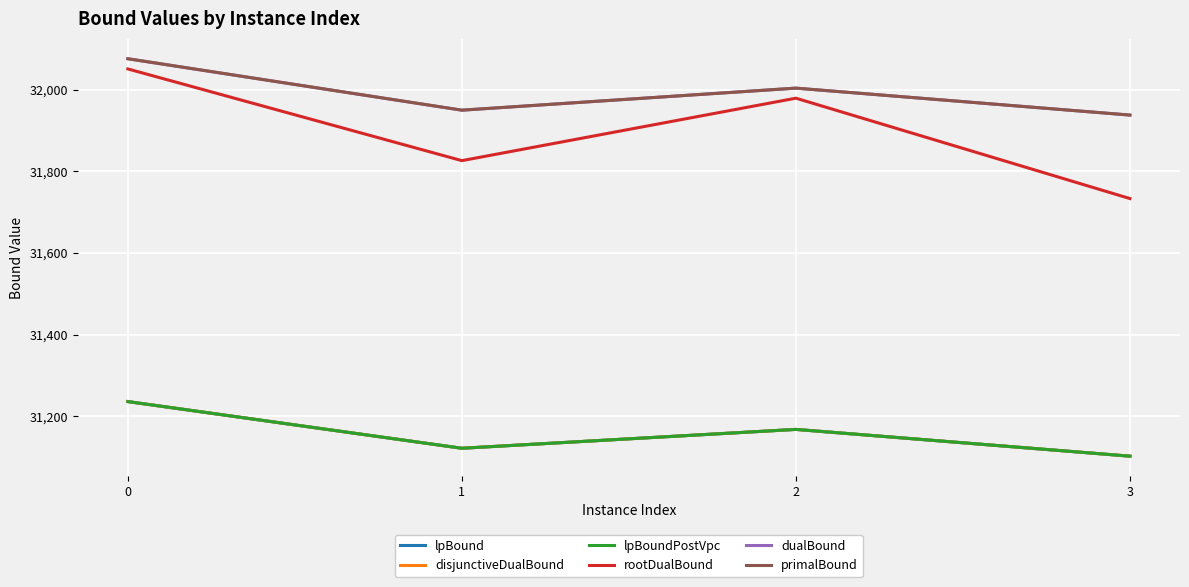

True or false: rootDualBound and dualBound intersect in this chart.

False